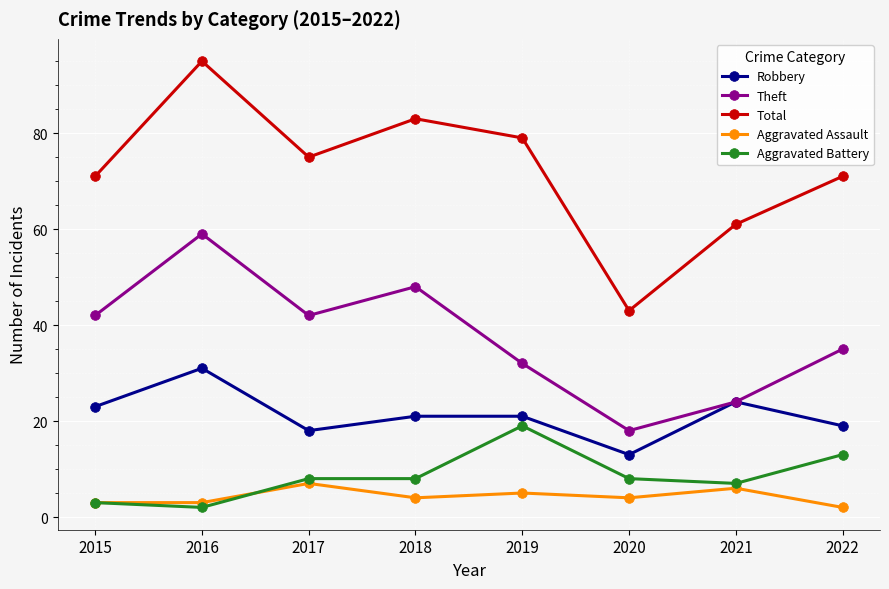

The Aggravated Battery series shows 8 at 2017. True or false?

True